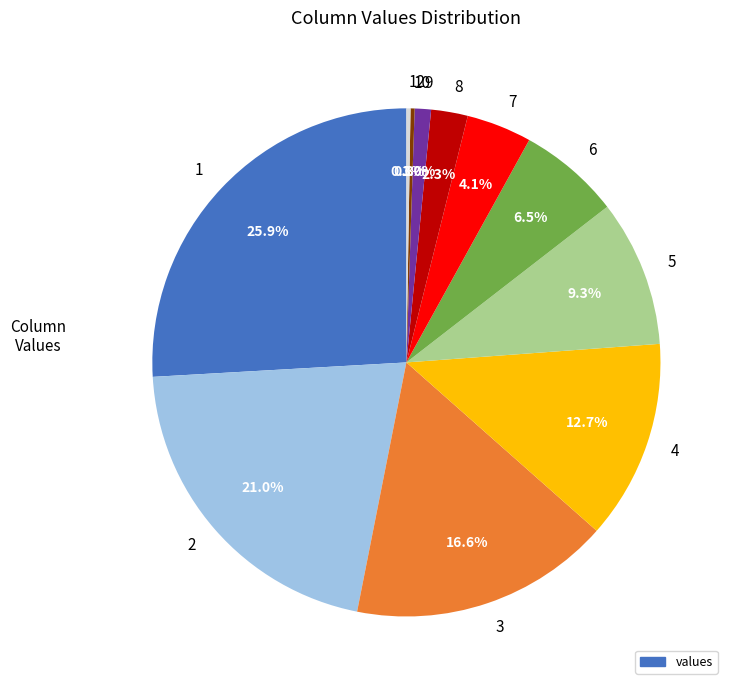

Between 3 and 9, which is larger?

3